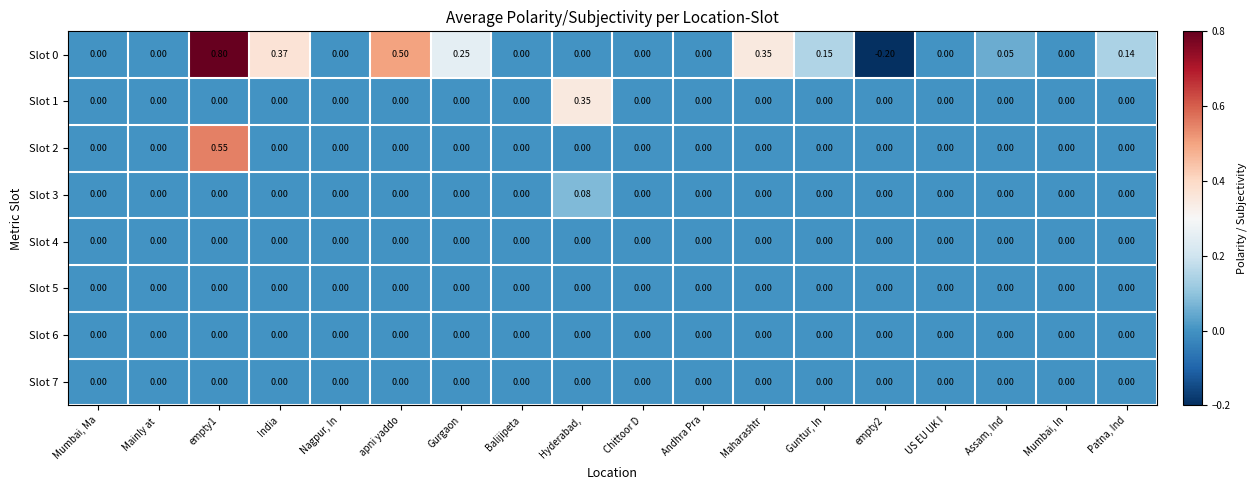

Is the value of Slot 1 at Andhra Pra greater than the value of Slot 0 at Gurgaon?

No